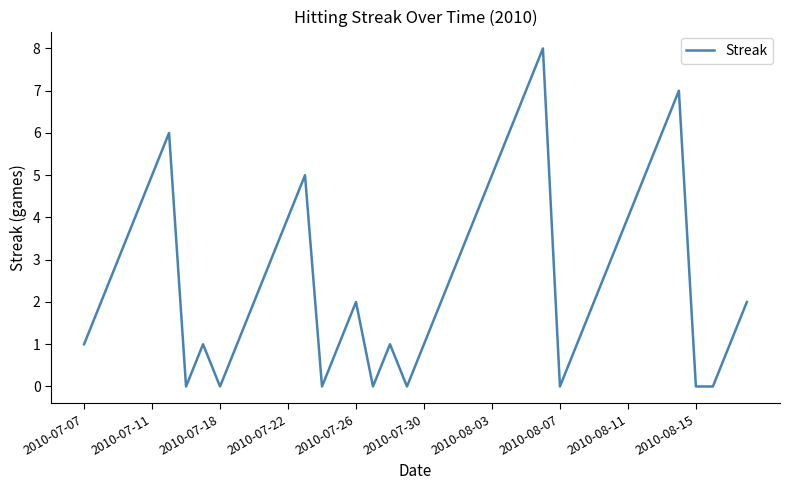

Does the chart have visible grid lines?

No